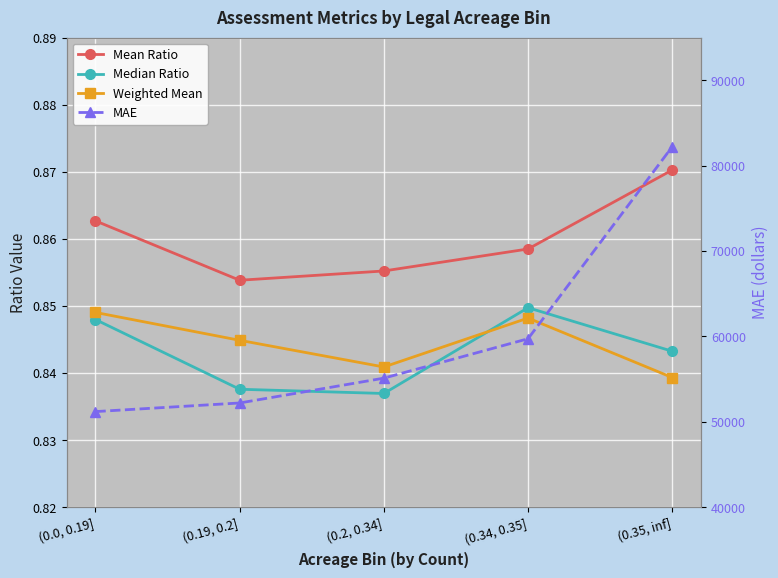

Reading left to right, what are all the values shown in this chart?

Mean Ratio: 0.9	0.9	0.9	0.9	0.9
Median Ratio: 0.8	0.8	0.8	0.8	0.8
Weighted Mean: 0.8	0.8	0.8	0.8	0.8
MAE: 51203.9	52211.5	55118.8	59733.7	82216.8